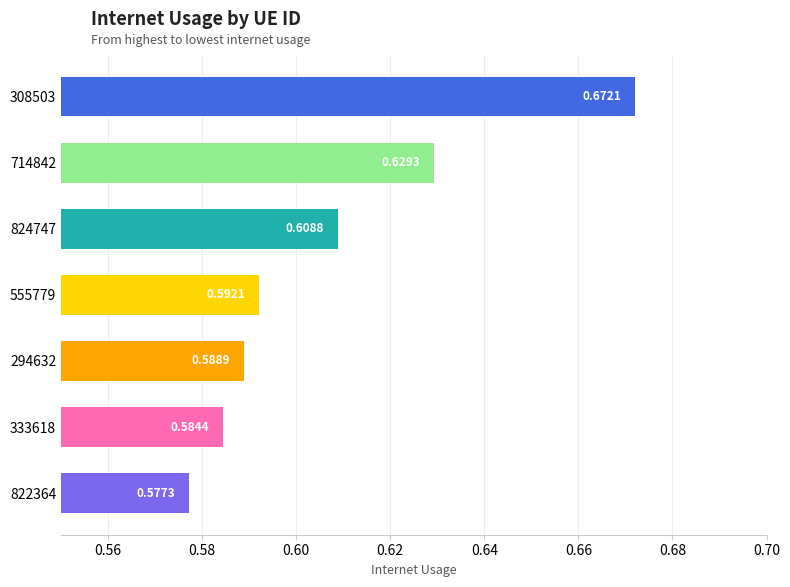

At which label is the value closest to 0?

822364